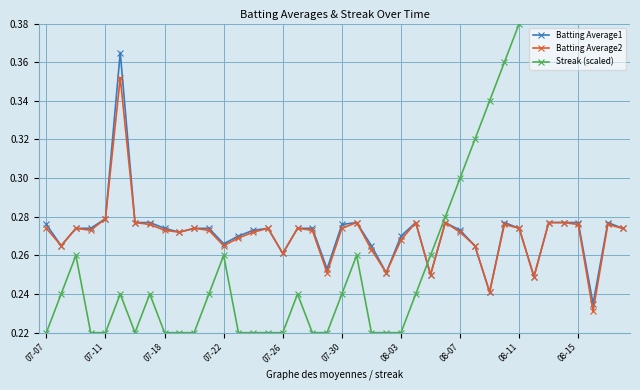

Which series has the largest total across all categories?

Streak (scaled)